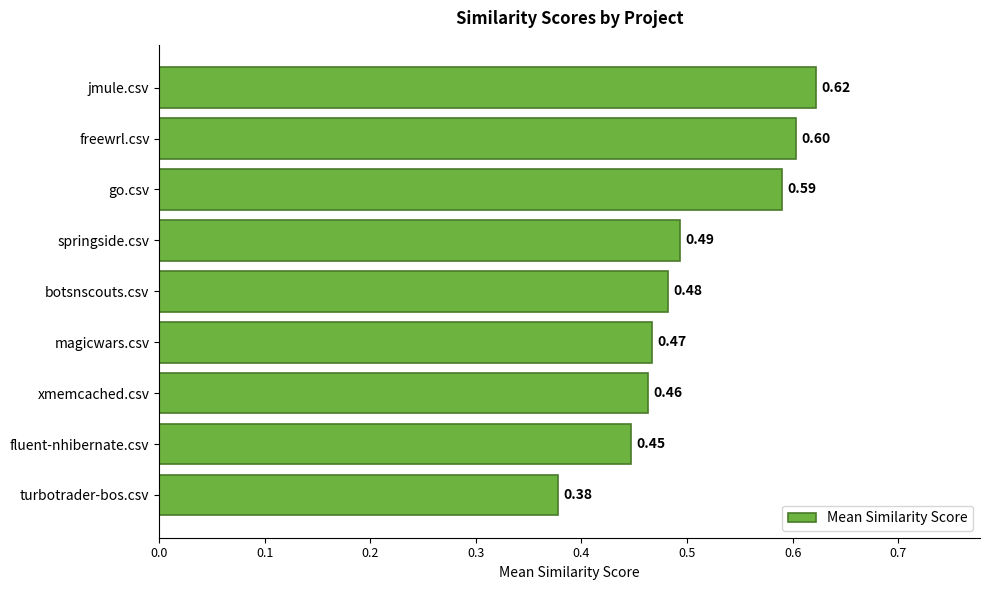

At which label is the value closest to 0?

turbotrader-bos.csv